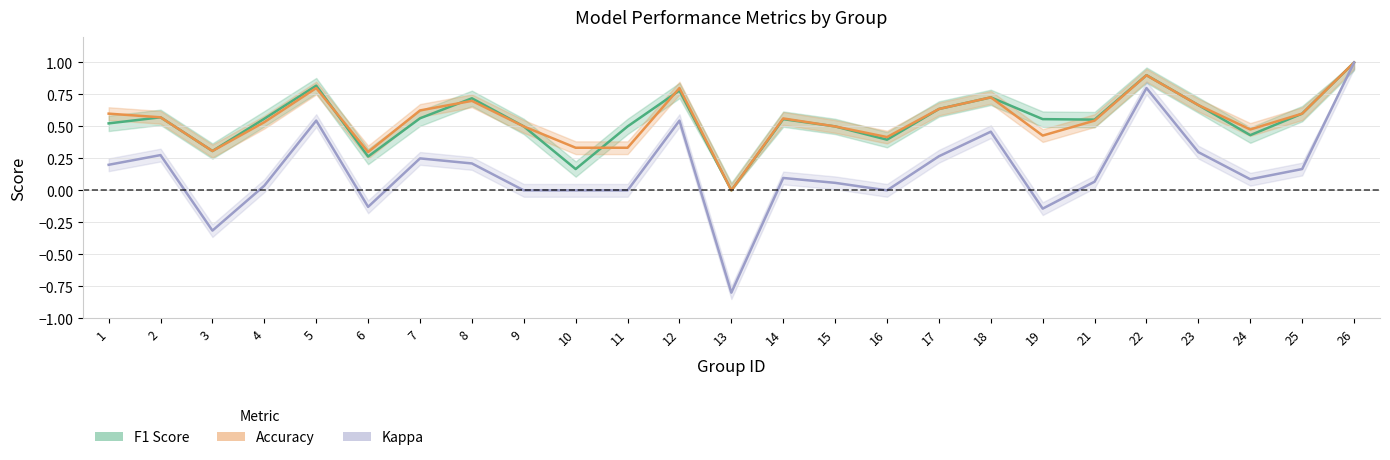

How many positive values does the Accuracy series have?

24